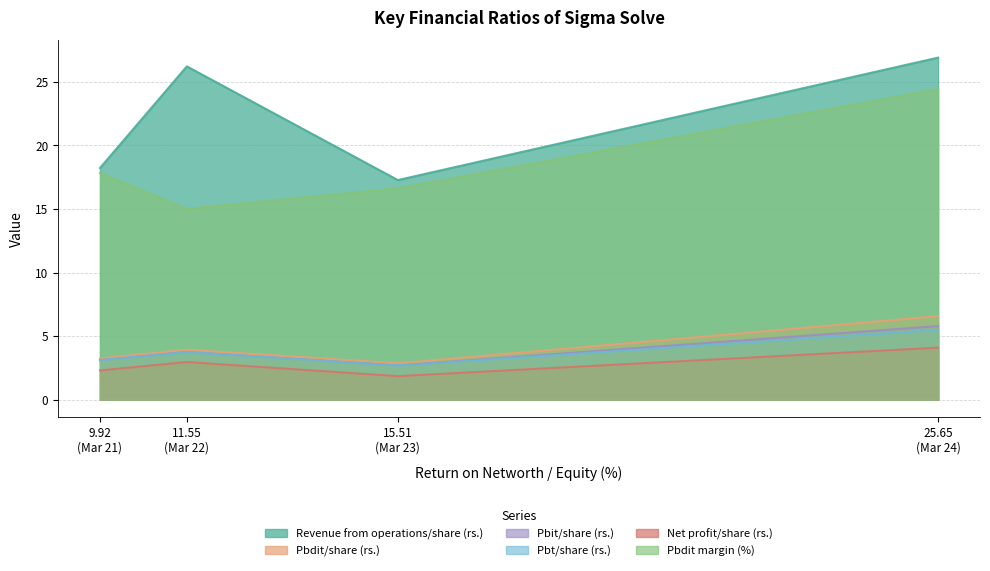

True or false: Revenue from operations/share (rs.) and Pbdit/share (rs.) cross at least once.

False